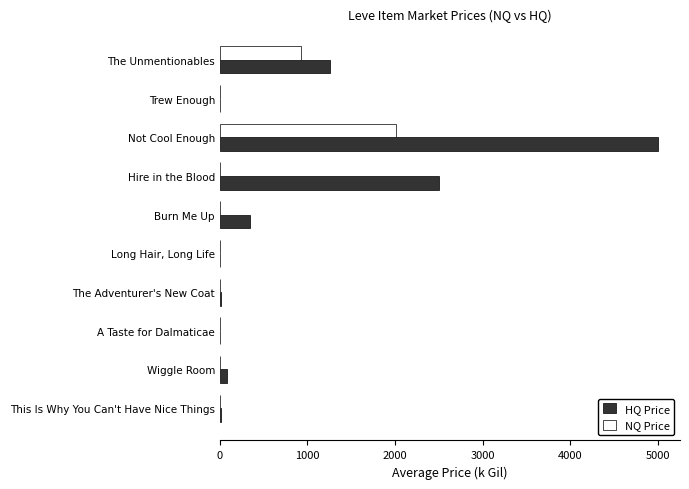

Which series changed the most between The Unmentionables and Wiggle Room?

HQ Price